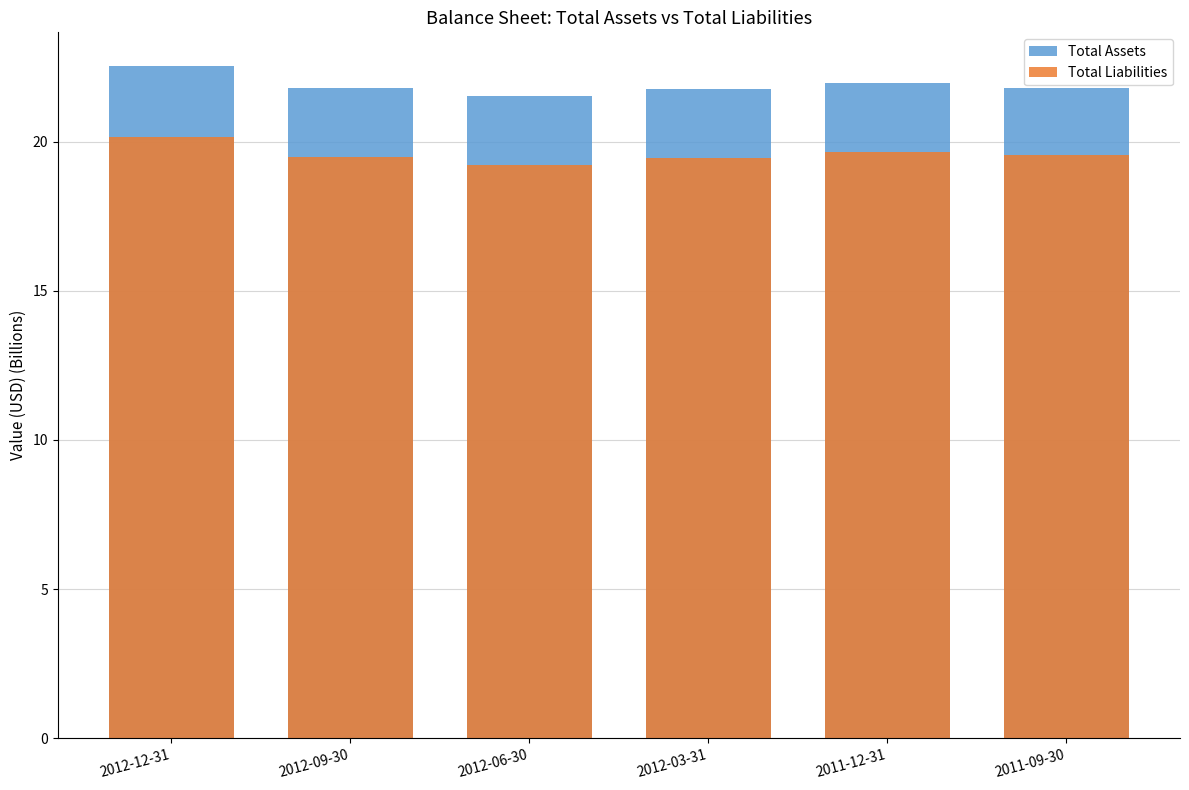

What position from the right is 2011-12-31?

2